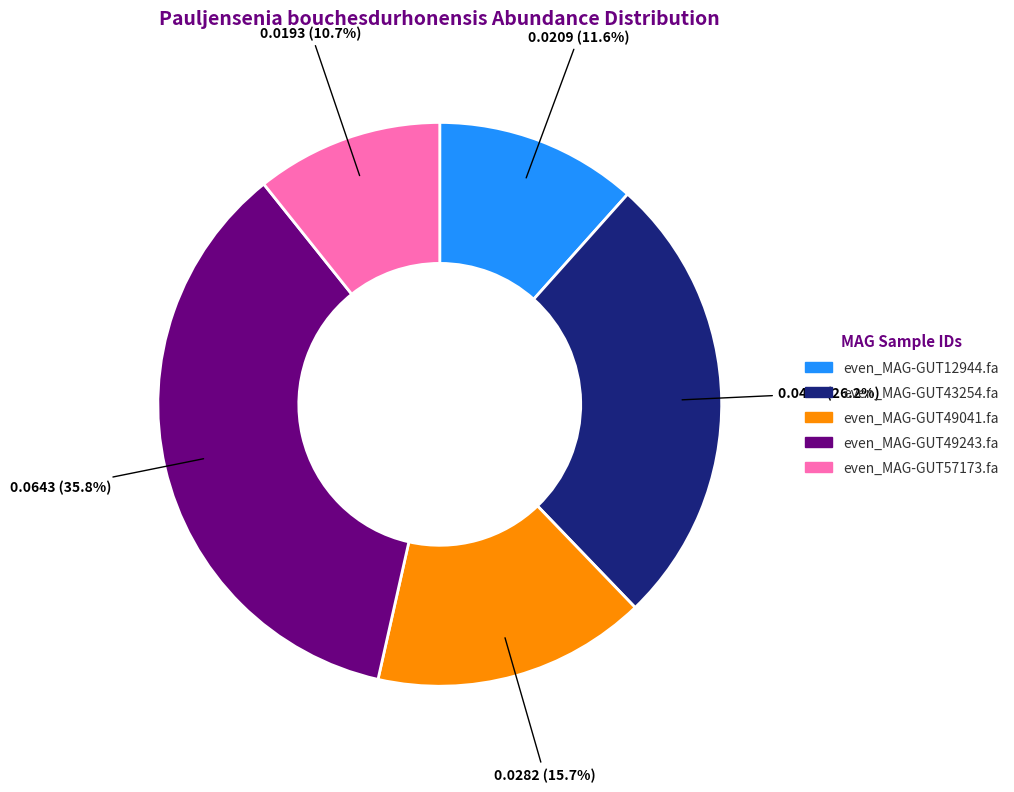

What percentage is the even_MAG-GUT49041.fa slice, to the nearest percent?

16%